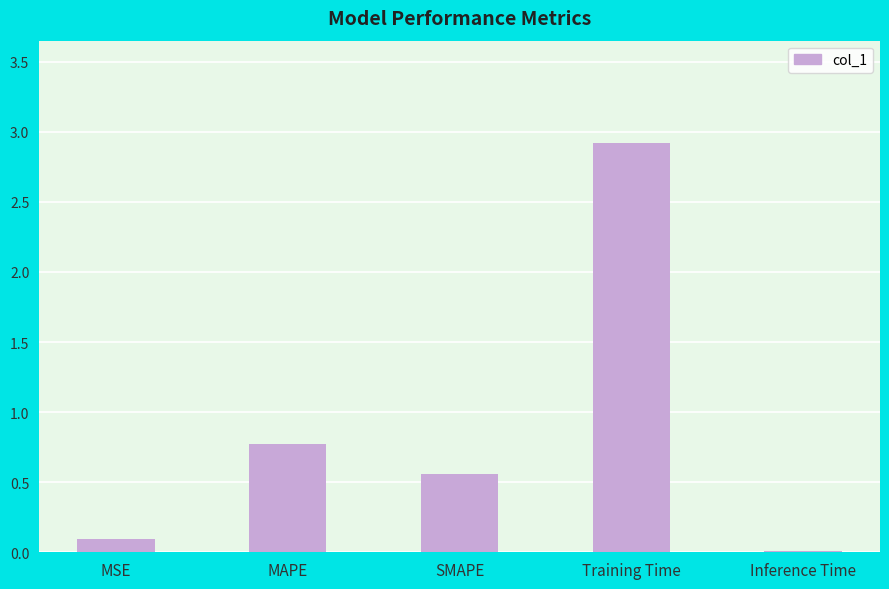

True or false: the data shows 0.0 at Inference Time.

True